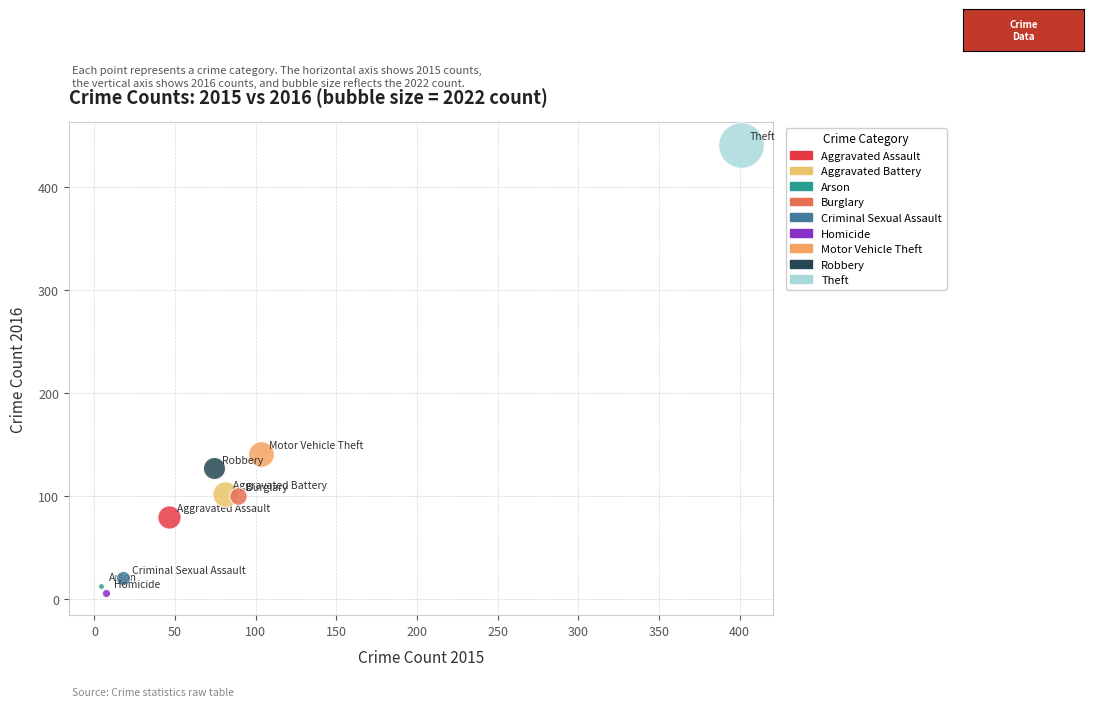

What are all the series names shown in the legend?

Aggravated Assault, Aggravated Battery, Arson, Burglary, Criminal Sexual Assault, Homicide, Motor Vehicle Theft, Robbery, Theft